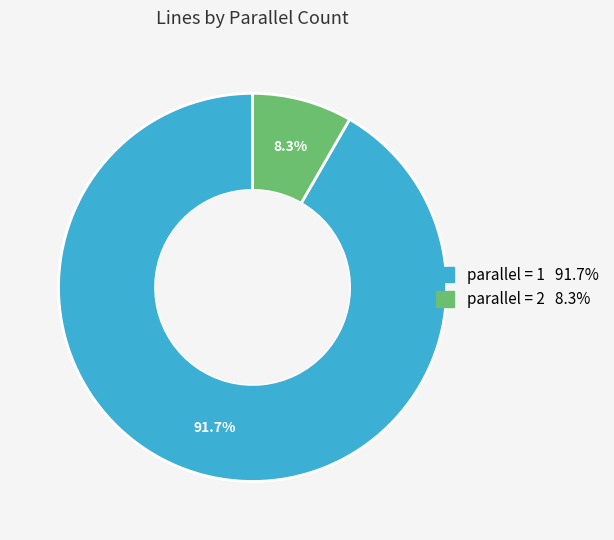

Does any single category account for the majority?

Yes